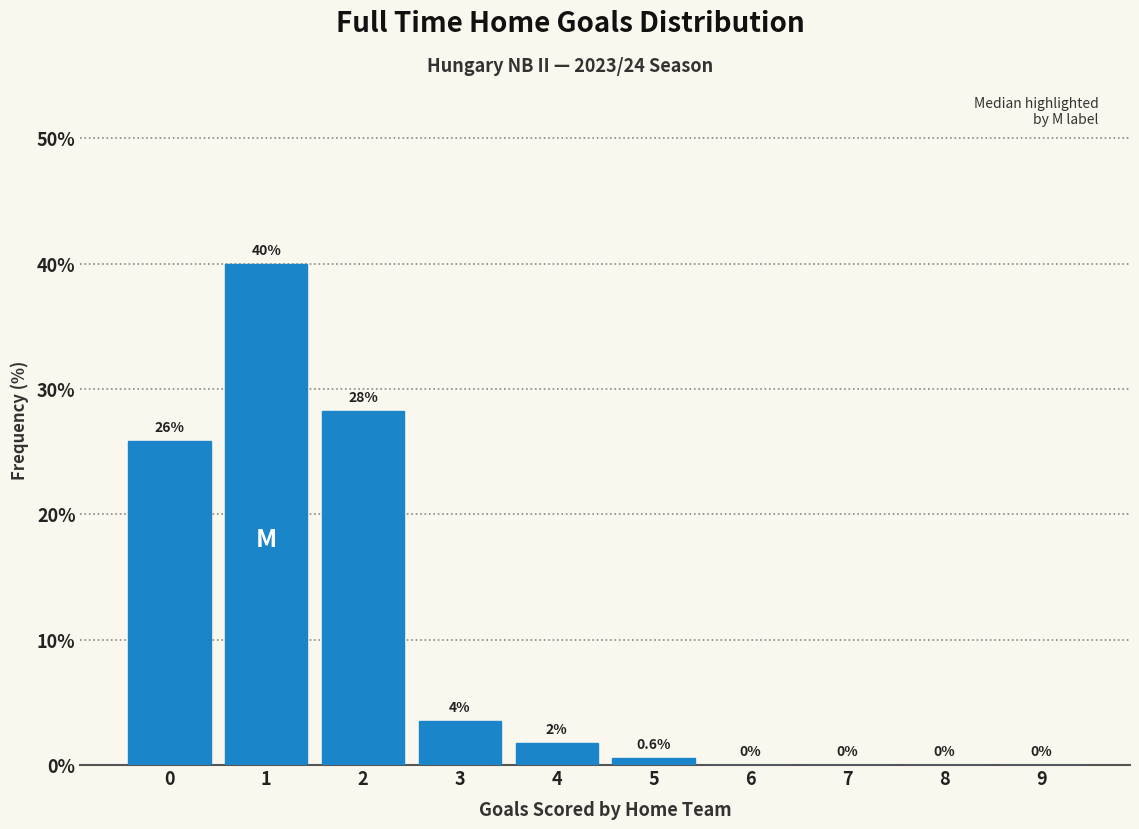

Over which range of the x-axis is the bar tallest?

0.5 to 1.5